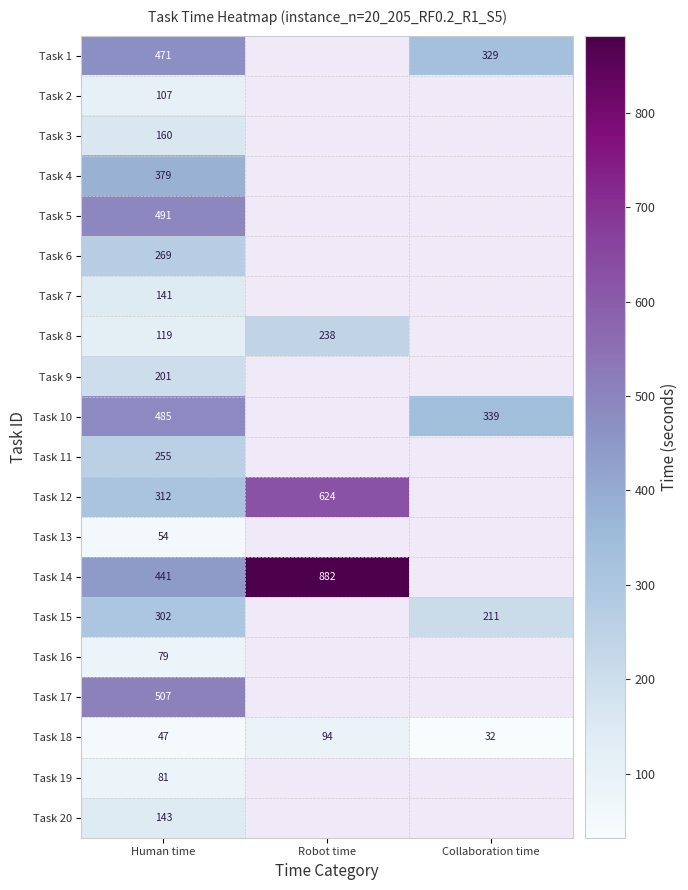

What is the spread (max minus min) of values at Human time?

460